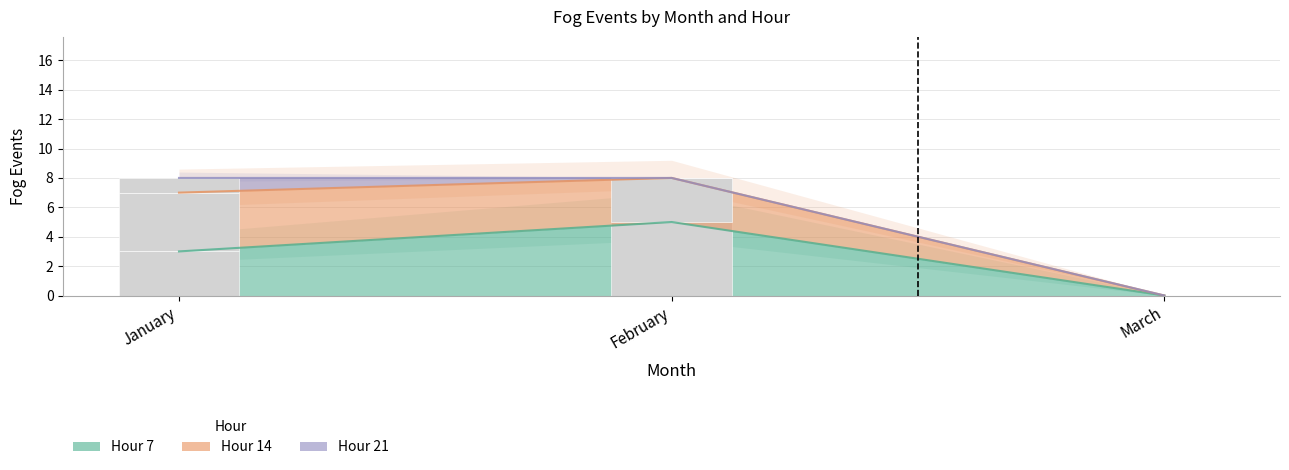

Count the number of data series in this chart.

3